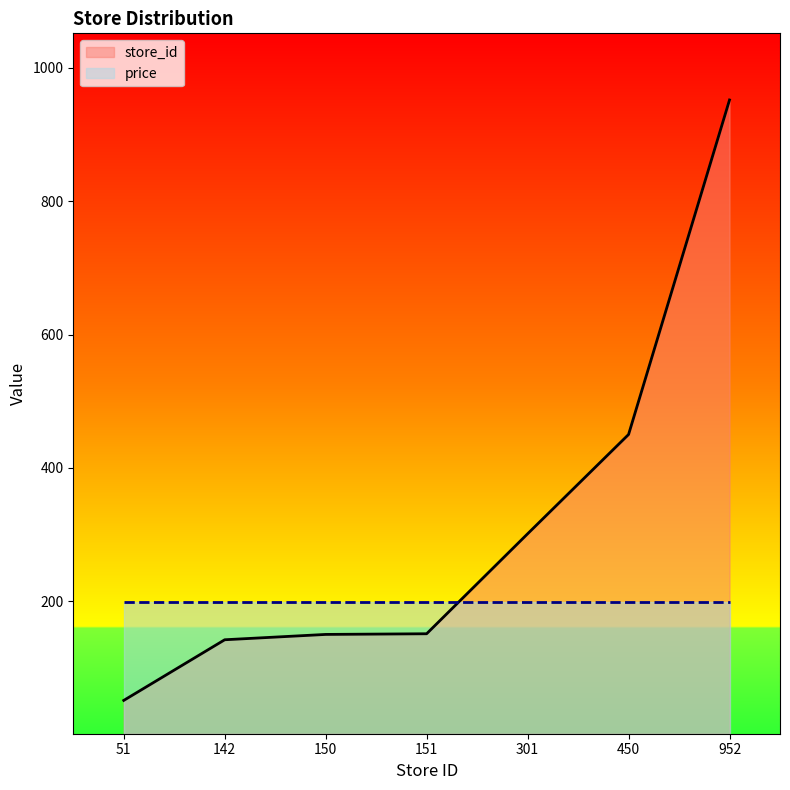

How many values are below 151?

3